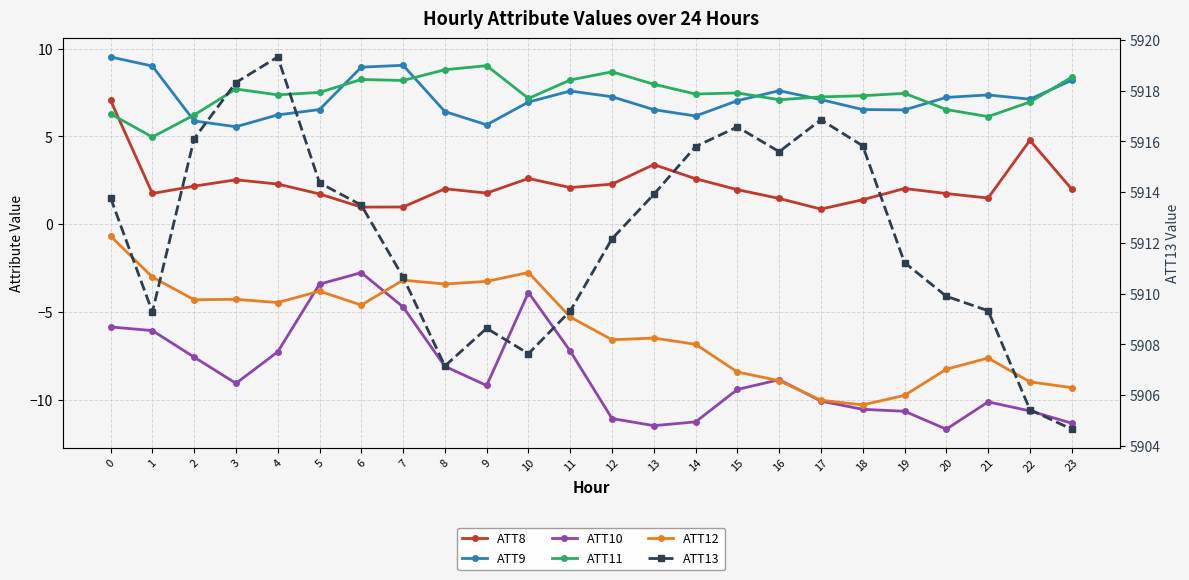

The value of ATT8 at 14 is 1.1. True or false?

False